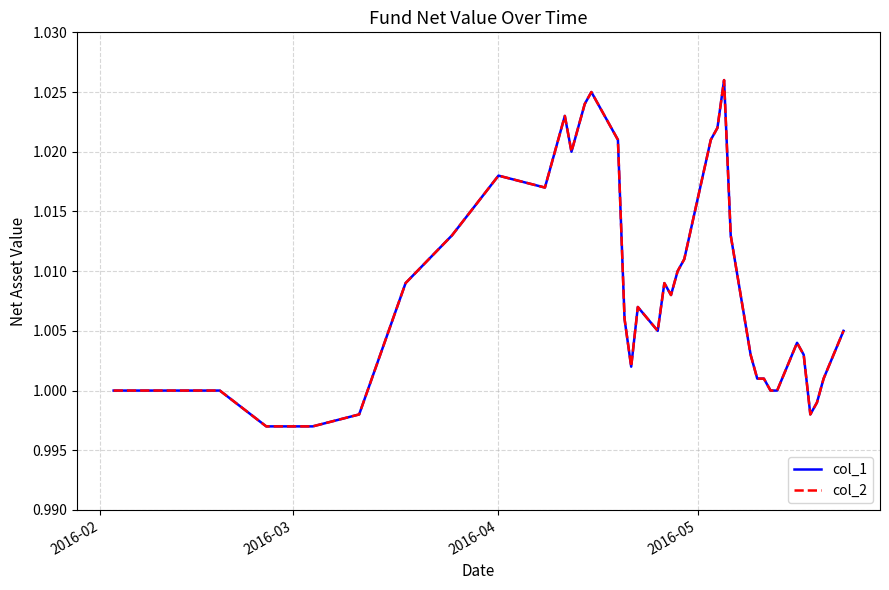

Does the chart display data point markers on the line(s)?

No